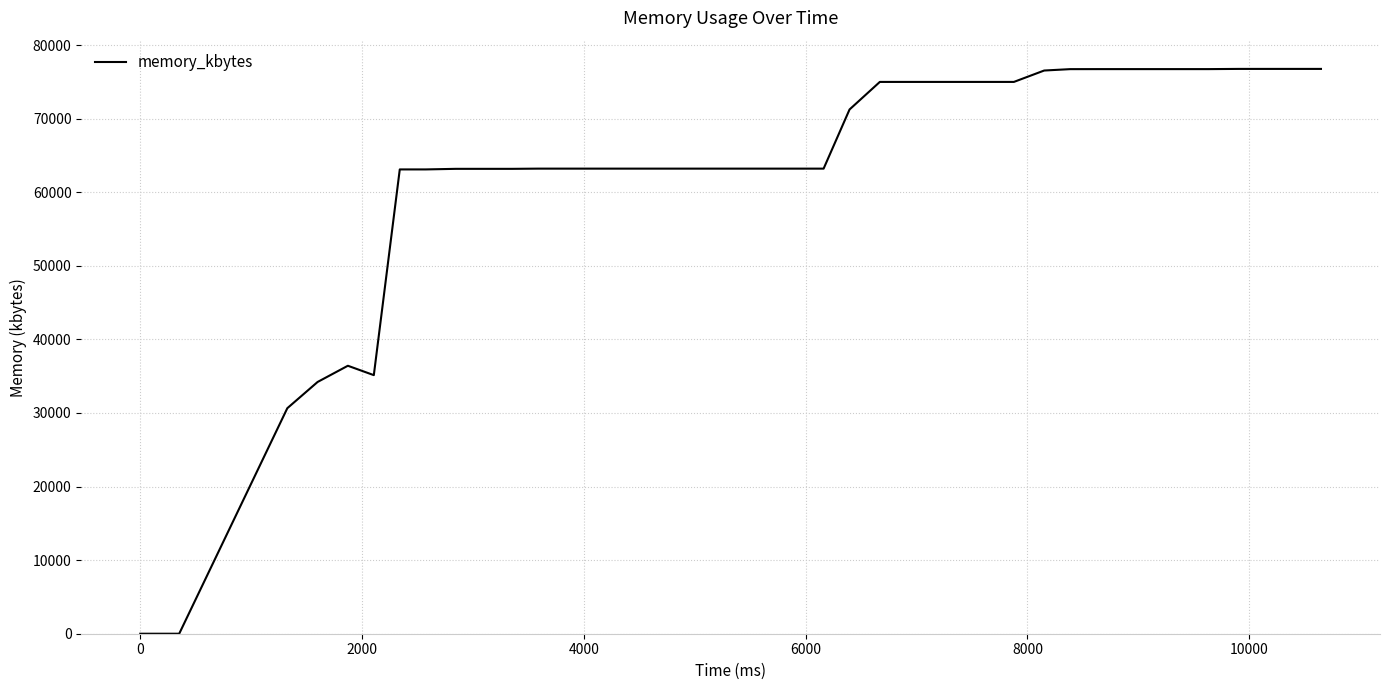

What is the maximum value shown in the chart?

76756